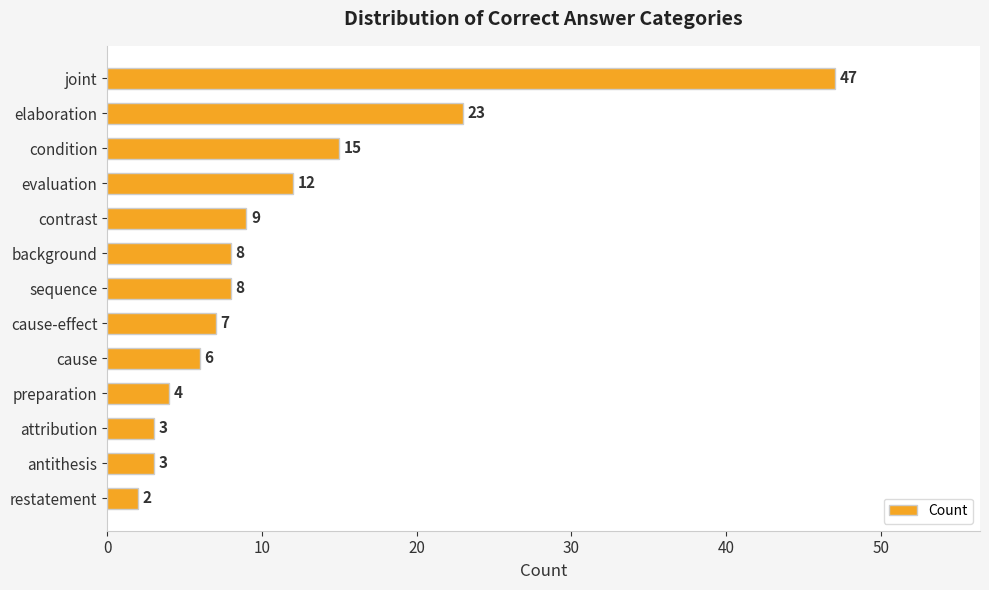

What is the average value?

11